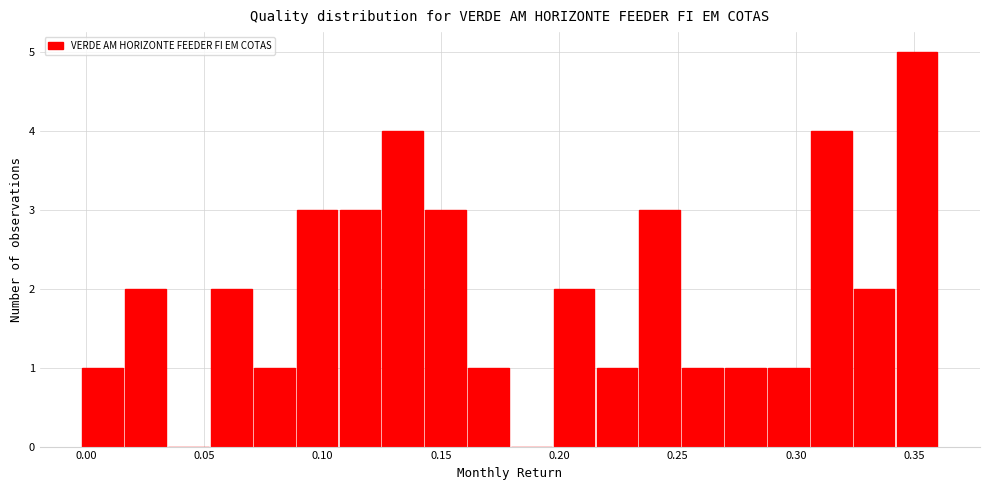

Read against the x-axis, roughly where is the centre of the tallest bar?

0.350